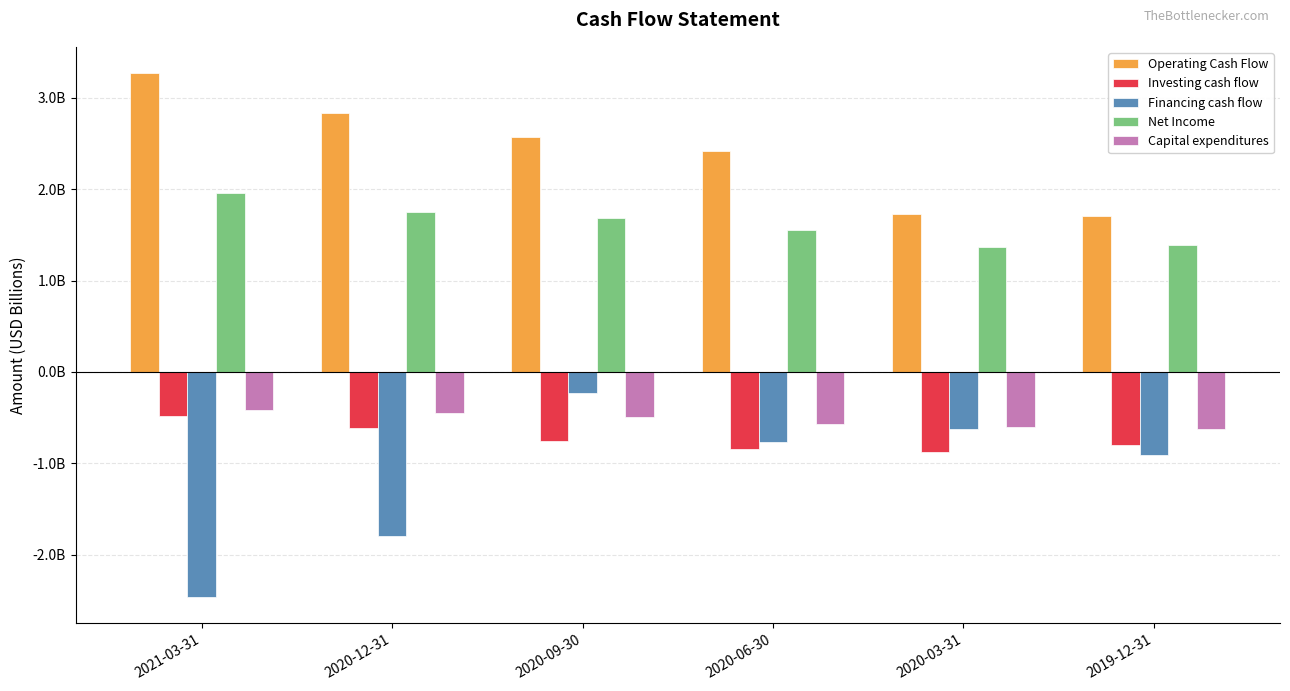

What are all the series names shown in the legend?

Operating Cash Flow, Investing cash flow, Financing cash flow, Net Income, Capital expenditures